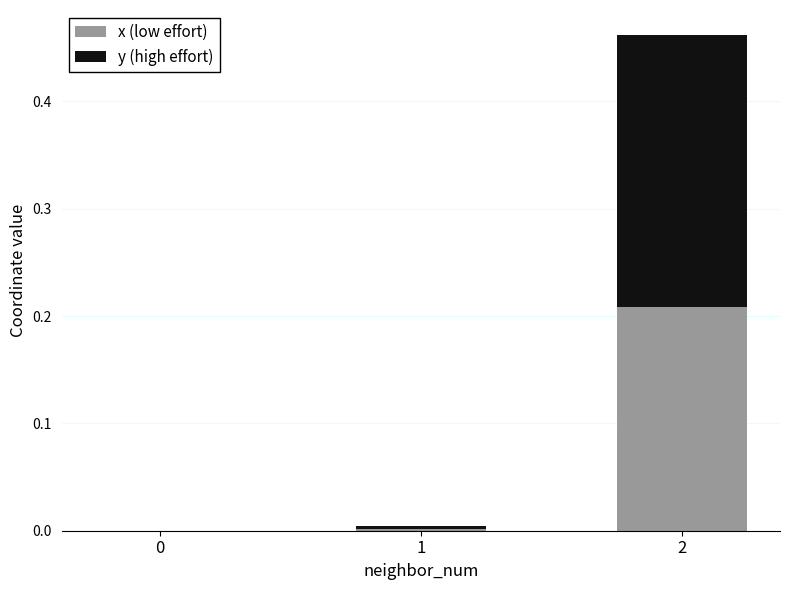

The x (low effort) series shows 0.0 at 1. True or false?

True